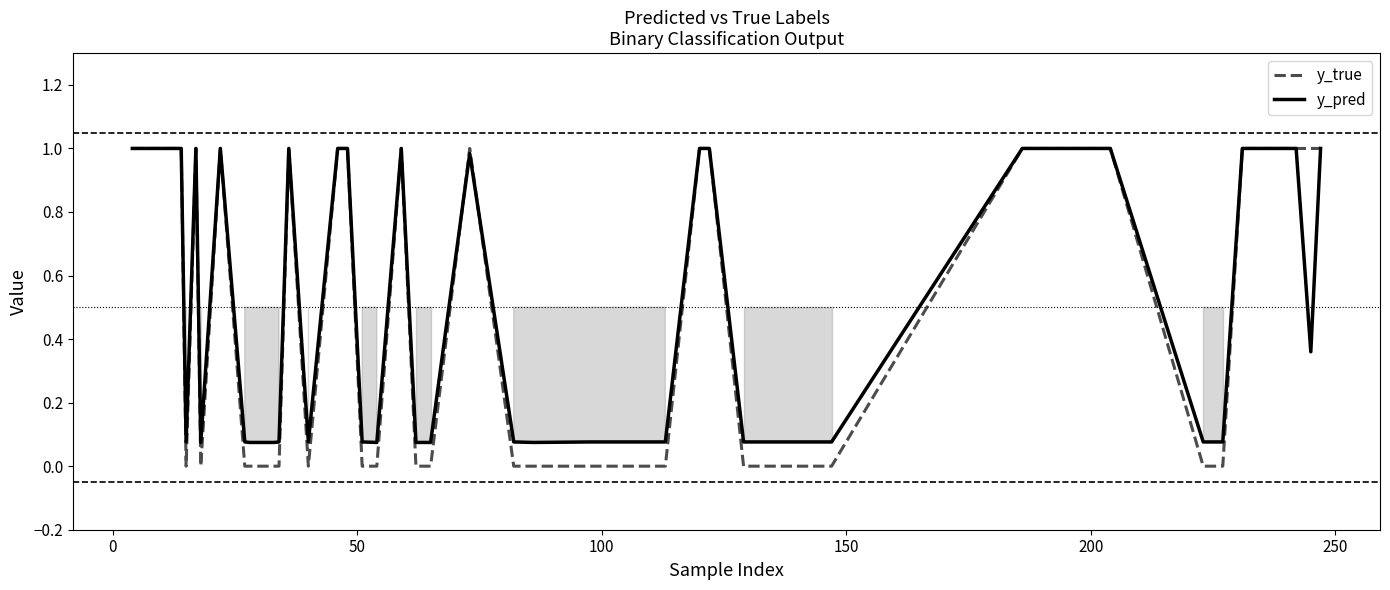

What are all the series names shown in the legend?

y_true, y_pred